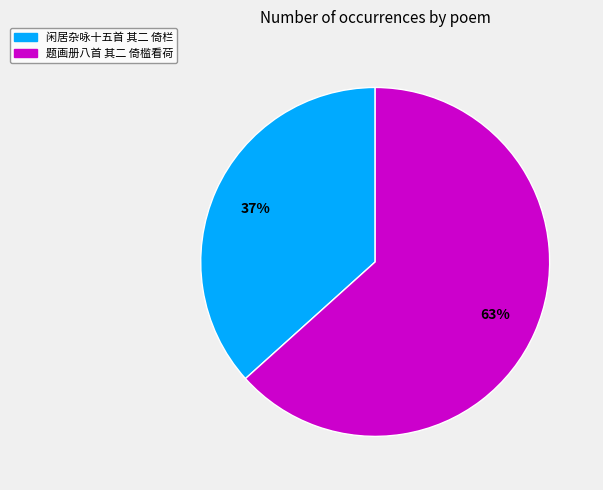

Count the number of slices in the pie.

2